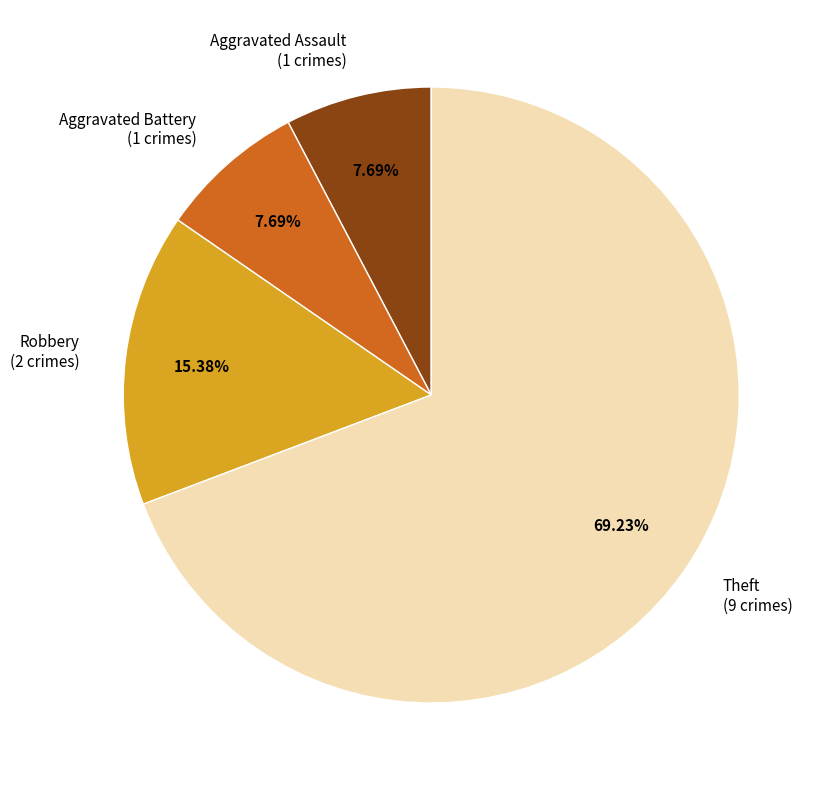

To the nearest percent, what is the combined percentage of Robbery and Aggravated Assault?

23%